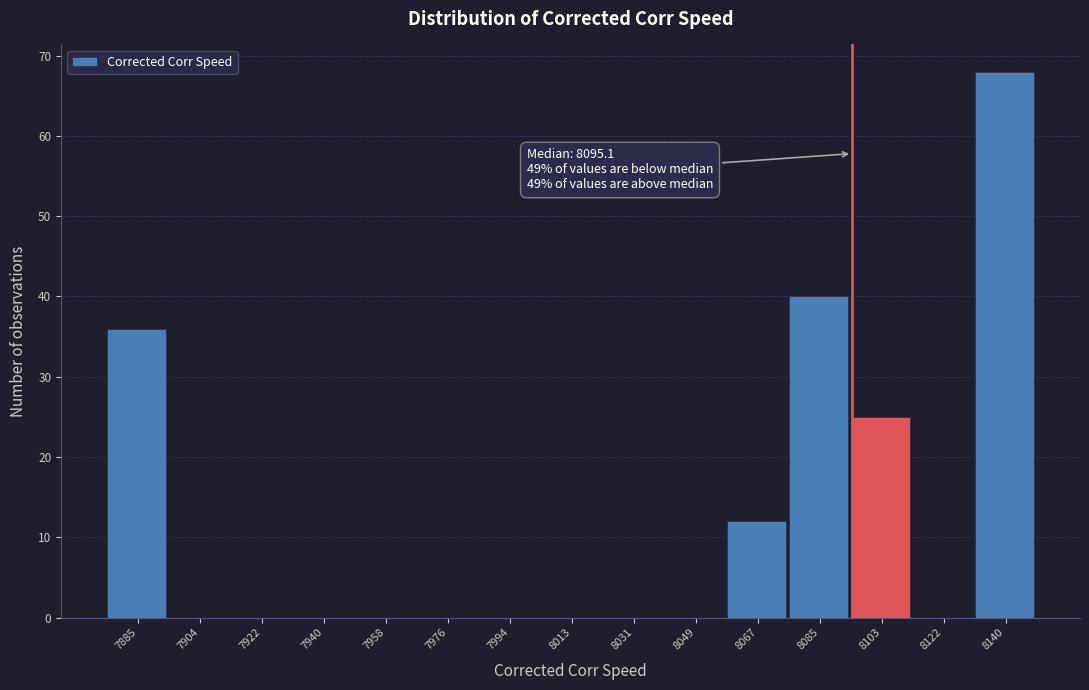

Which range on the x-axis has the tallest bar?

8132 to 8150